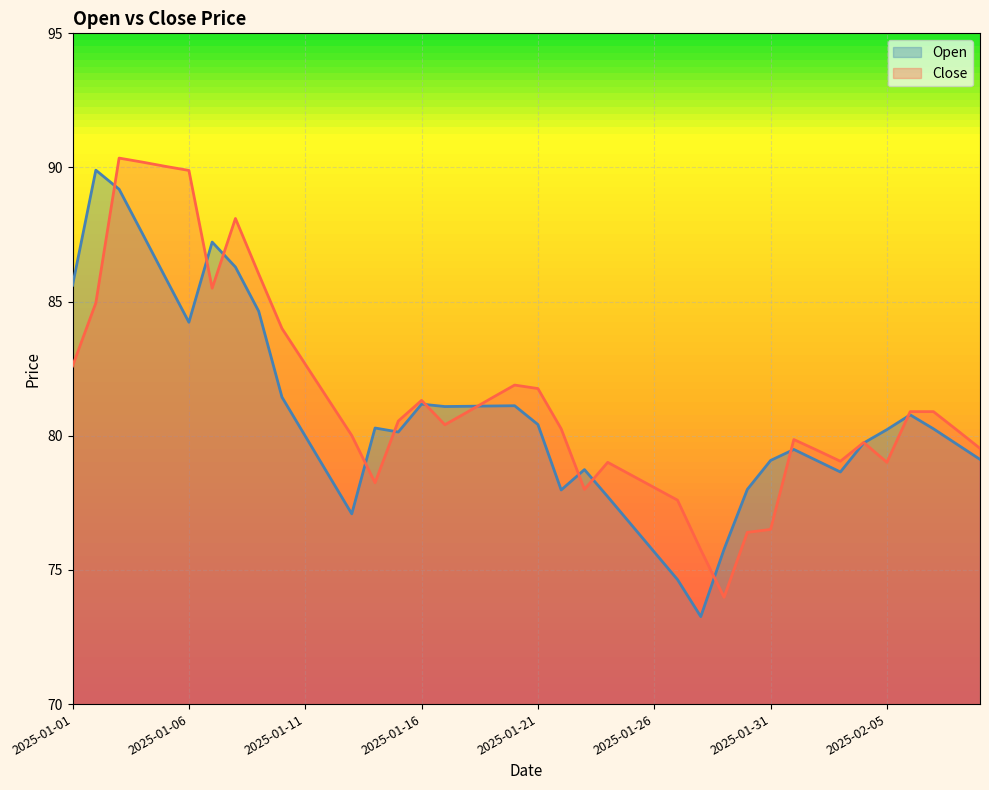

At how many categories does at least one series exceed 88?

6